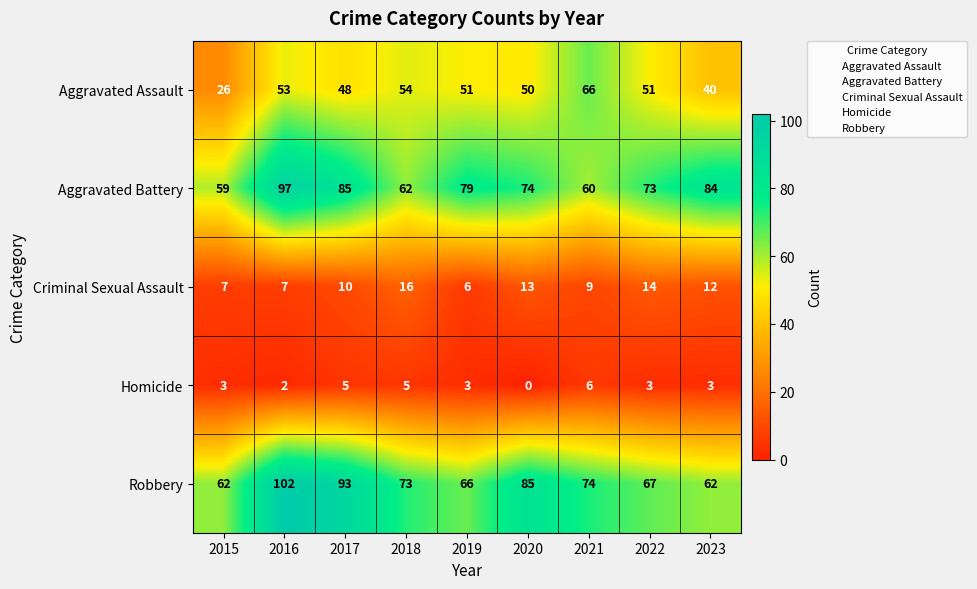

Is it true that Robbery equals 93 at 2017?

True